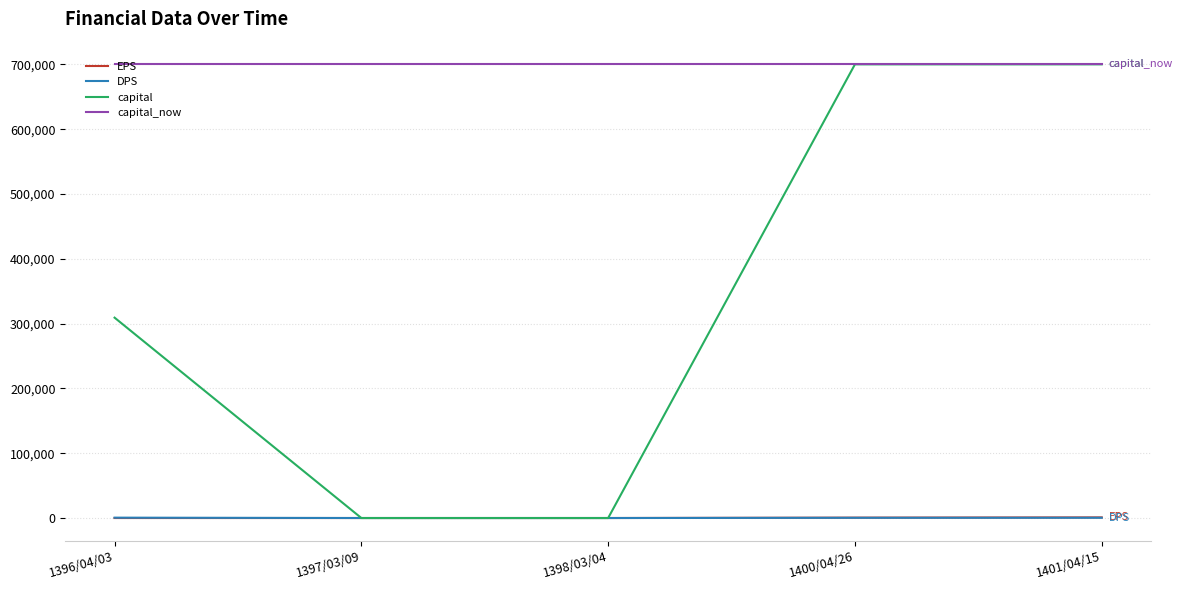

What is the total value across all series at 1397/03/09?

700000